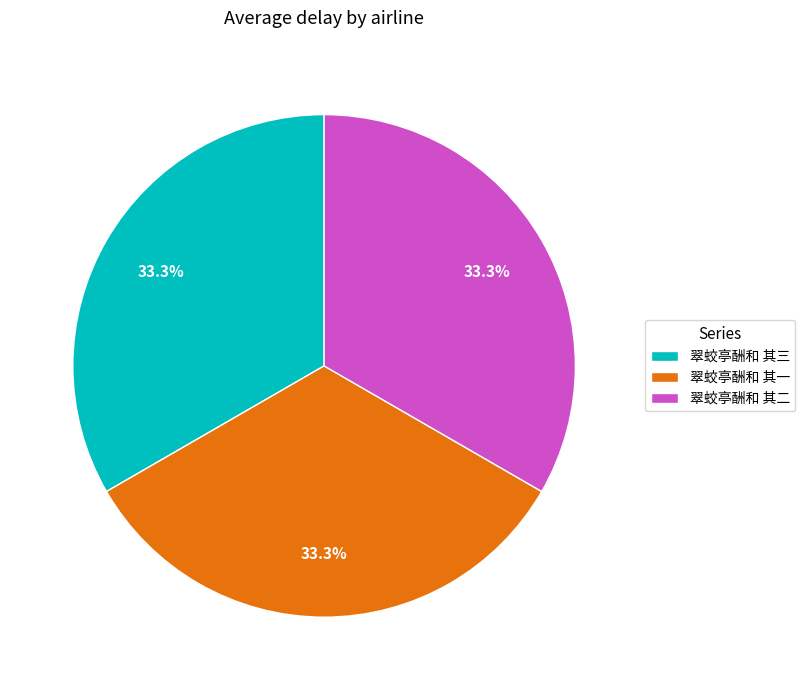

What is the ratio of the value at 翠蛟亭酬和 其三 to the value at 翠蛟亭酬和 其二?

1.0